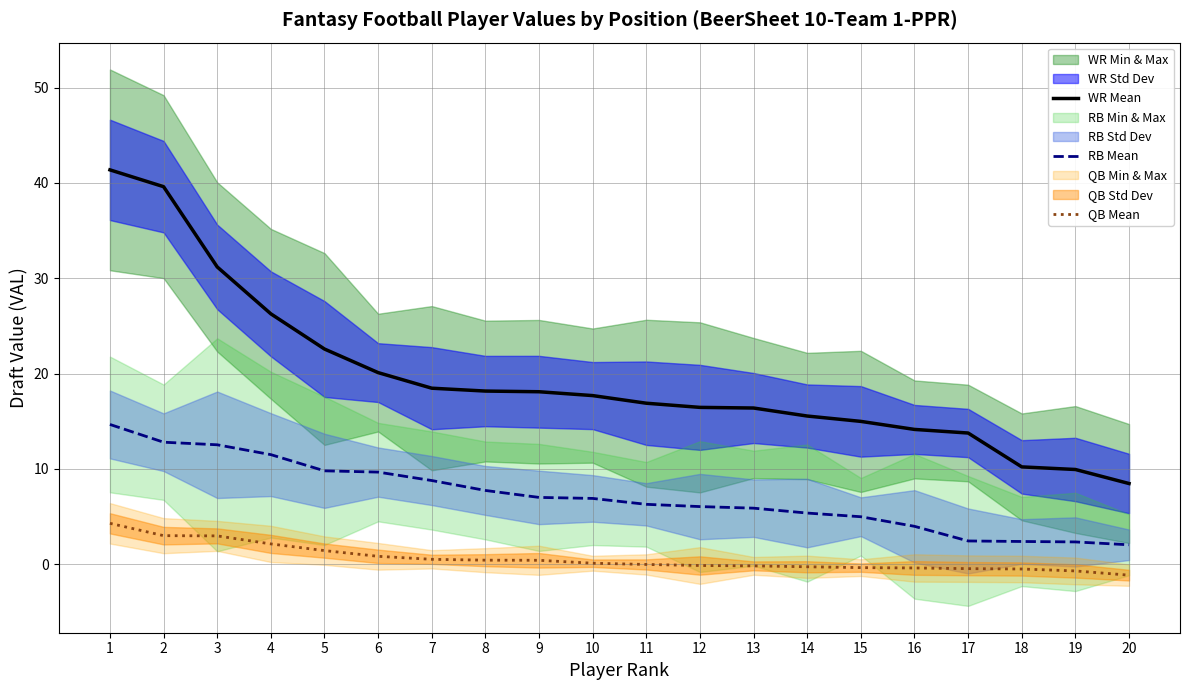

What value does the WR Mean series have at 4?

26.3